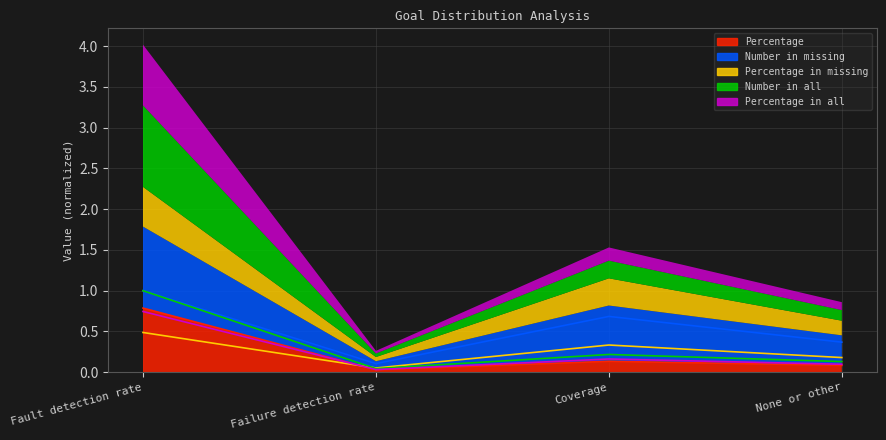

How many interior local peaks does the Percentage series have?

1